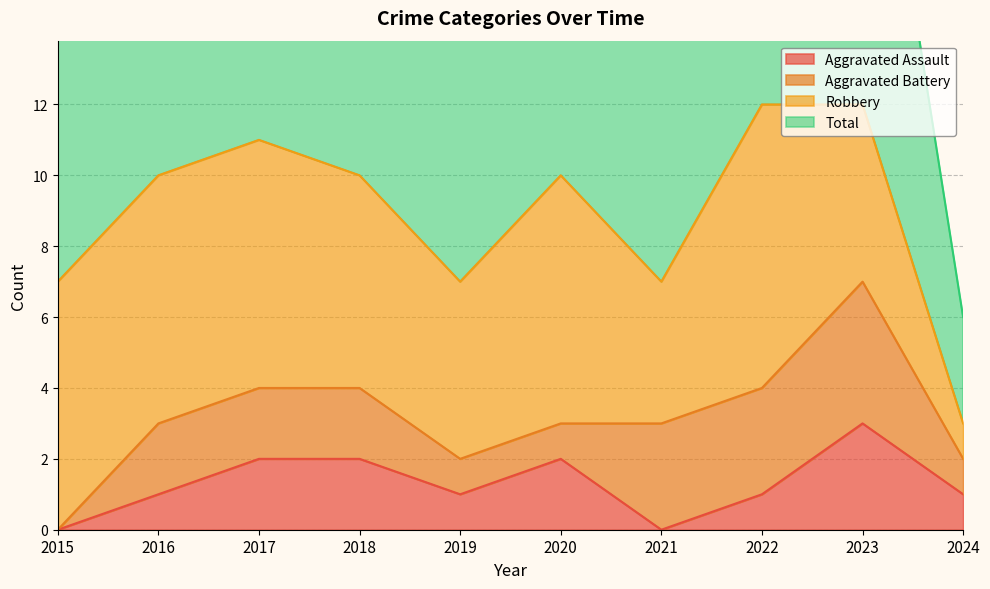

At which label is Aggravated Assault closest to 1?

2016